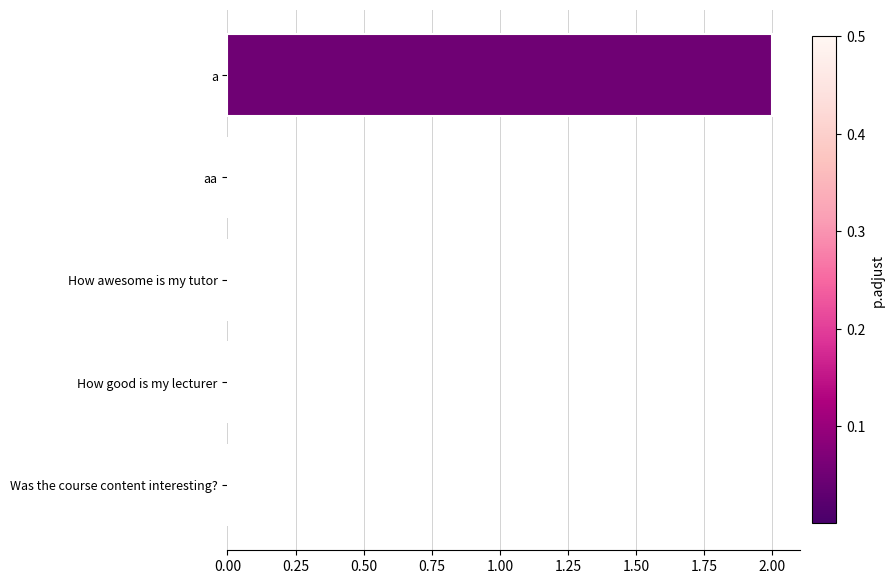

The chart shows a value of 2 at a. True or false?

True